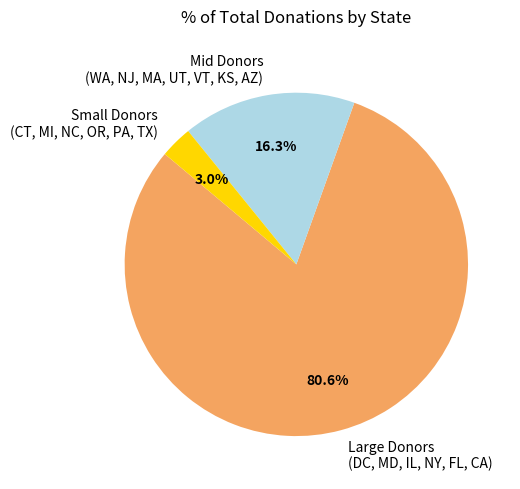

Rank the categories by value from highest to lowest.

Large Donors (DC, MD, IL, NY, FL, CA), Mid Donors (WA, NJ, MA, UT, VT, KS, AZ), Small Donors (CT, MI, NC, OR, PA, TX)